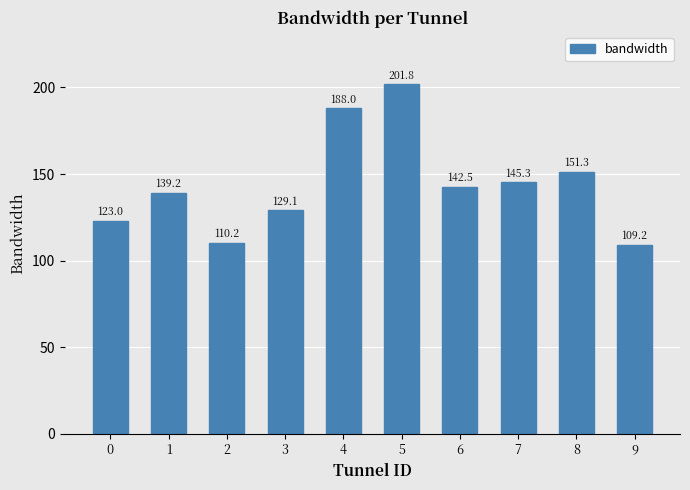

At which label does the data first exceed 142?

4